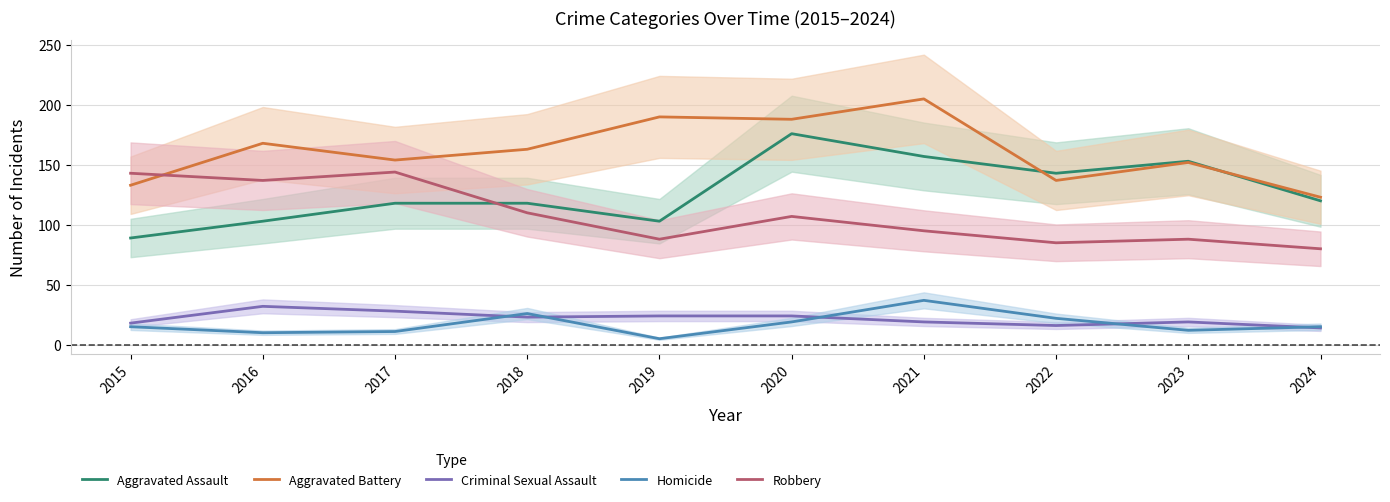

What is the total value across all series at 2019?

410